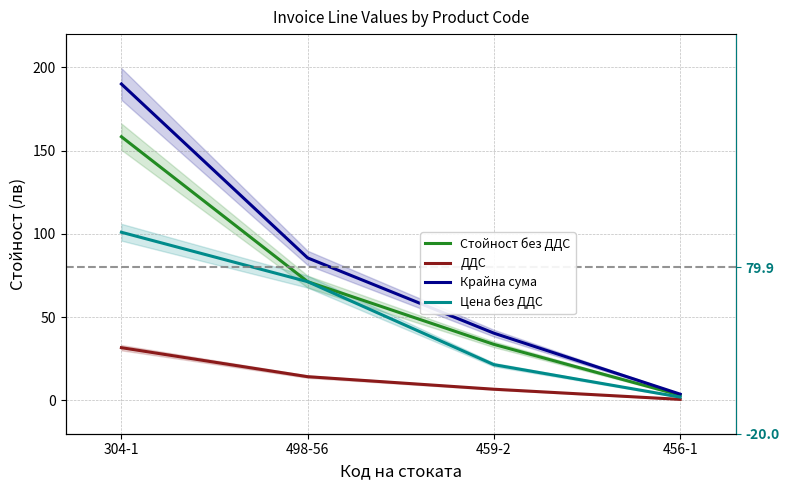

List the series in order of their peak value, lowest first.

ДДС, Цена без ДДС, Стойност без ДДС, Крайна сума